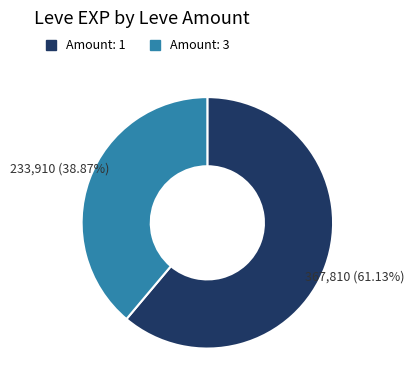

Is there any slice that represents more than half of the pie?

Yes